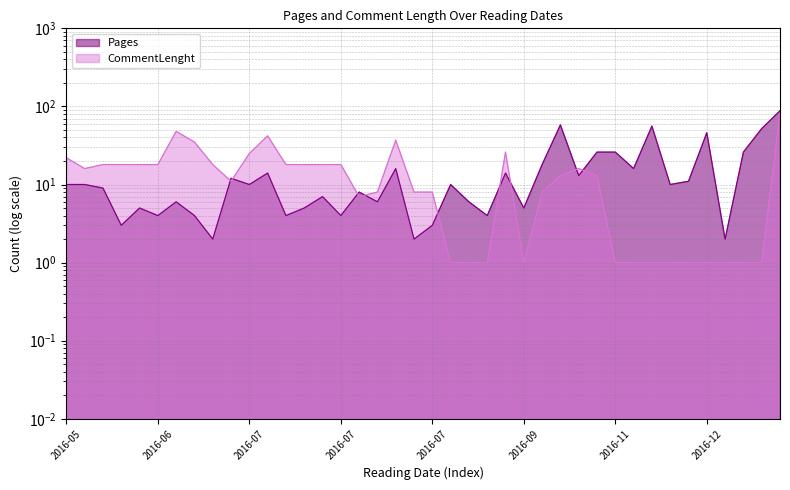

At which category is the sum across all series the highest?

2017-02